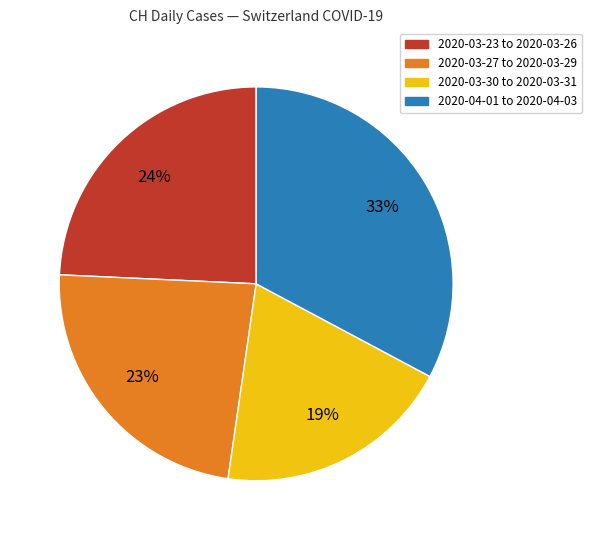

How many slices are in this pie chart?

4